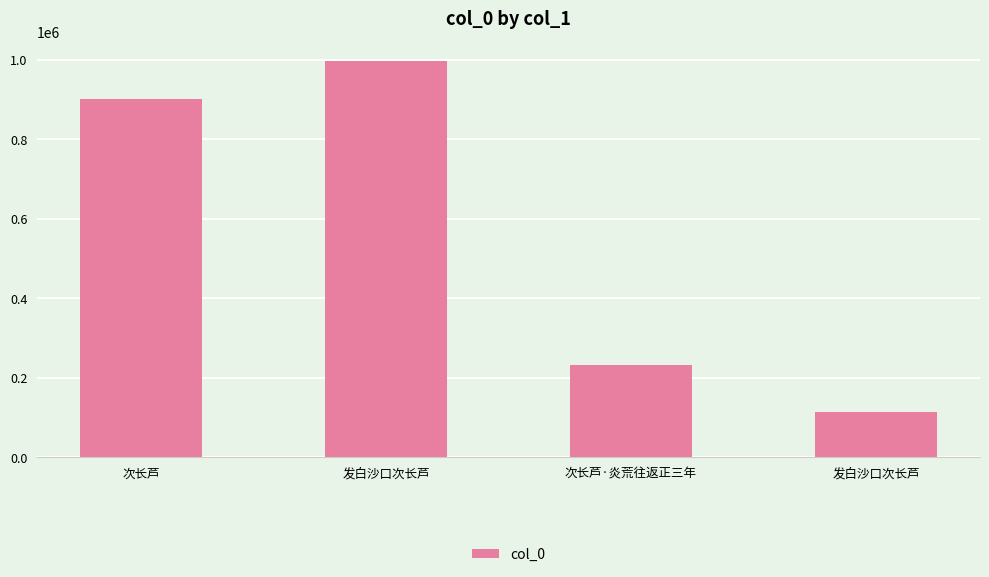

At which category does the chart reach its minimum across all series?

发白沙口次长芦